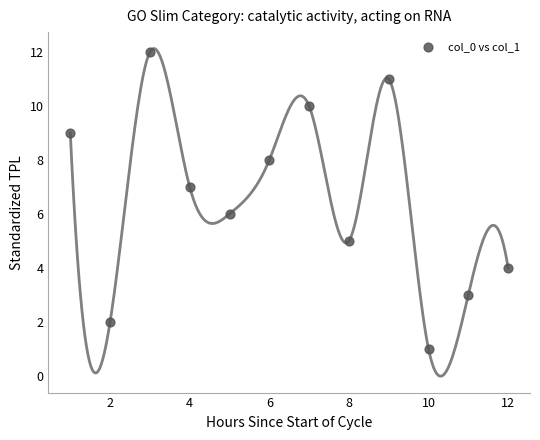

What is the average X value?

6